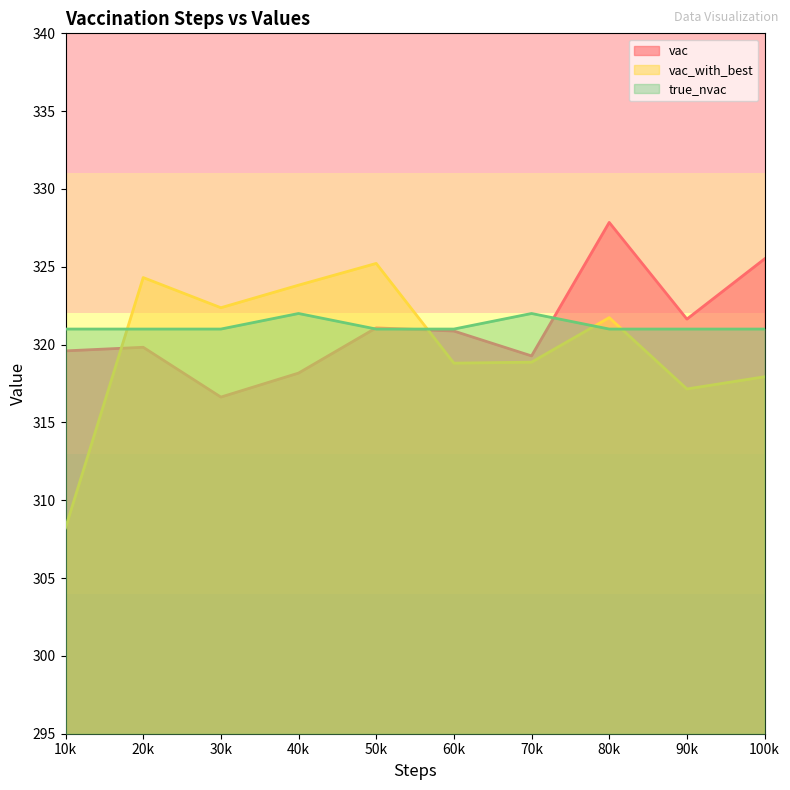

Where is vac_with_best nearest to the value 316?

90k